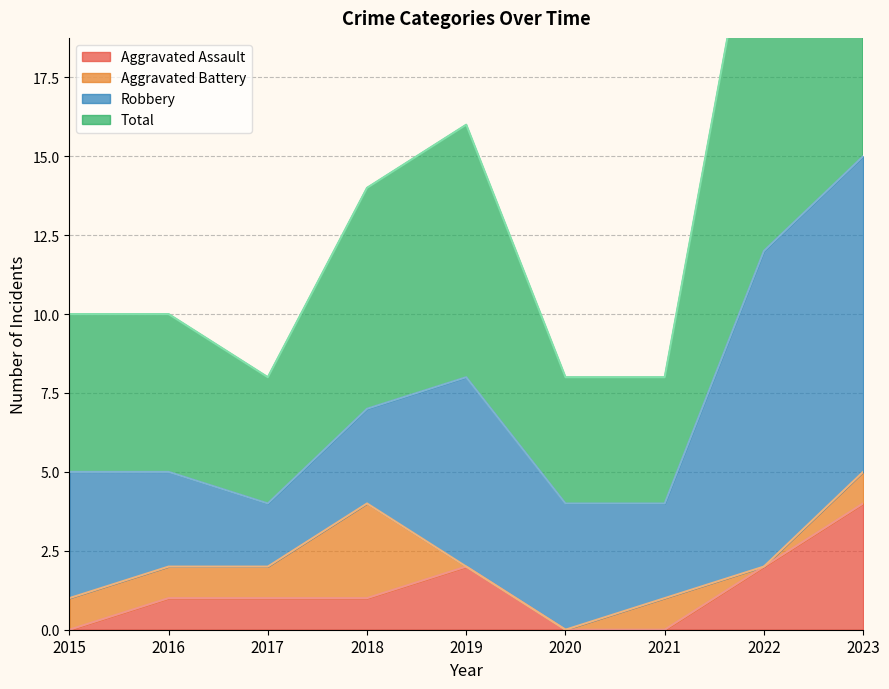

Is the value of Total at 2021 greater than the value of Aggravated Assault at 2022?

Yes